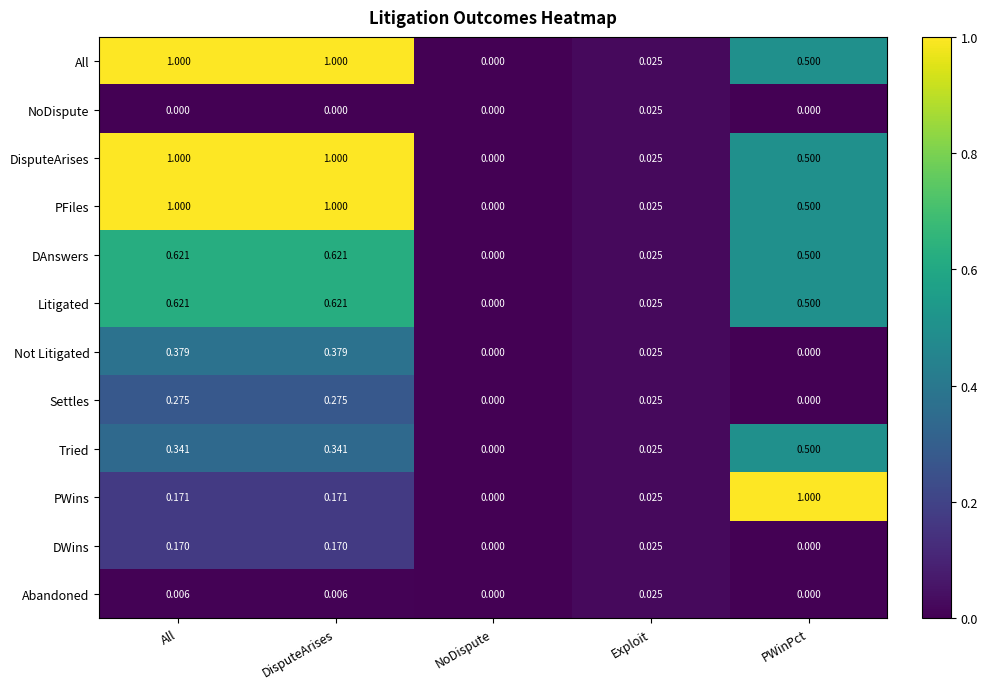

Is the value of NoDispute at PWinPct greater than the value of DisputeArises at PWinPct?

No